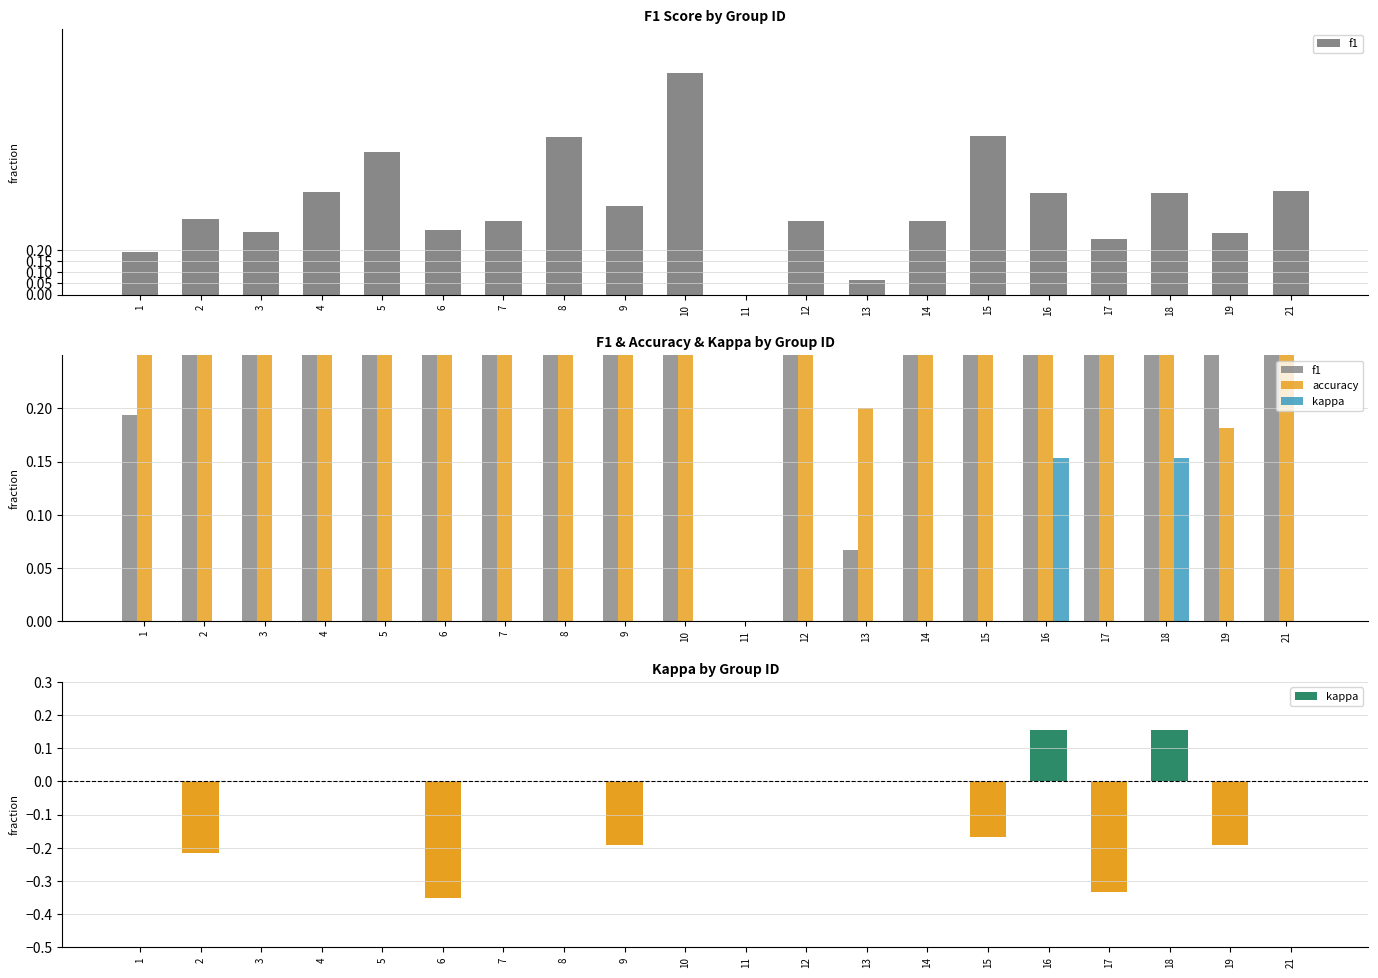

At which category is the sum across all series the highest?

10